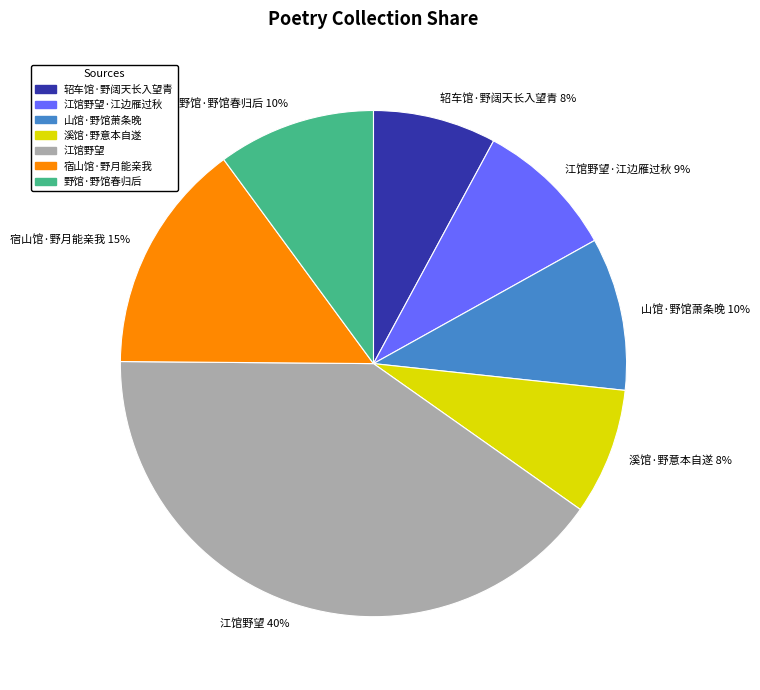

Which category has the biggest portion of the pie?

江馆野望 40%